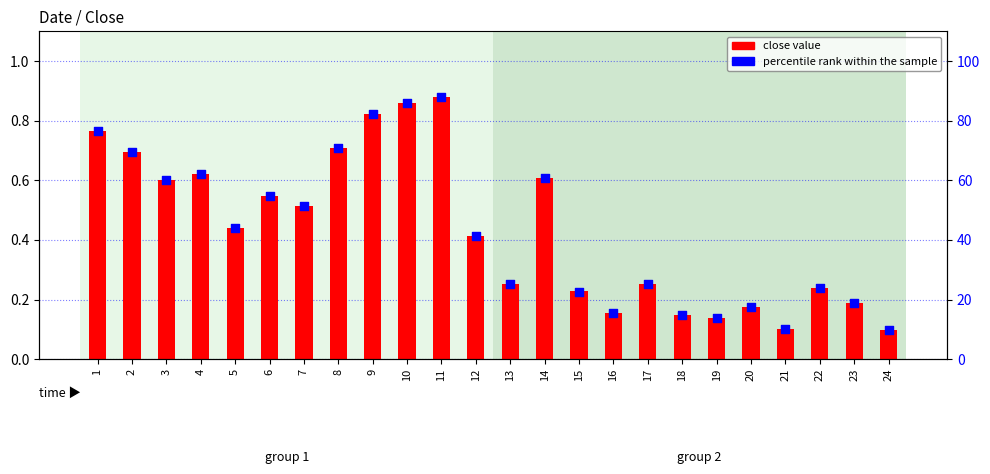

Which series reaches the maximum Y coordinate?

percentile rank within the sample